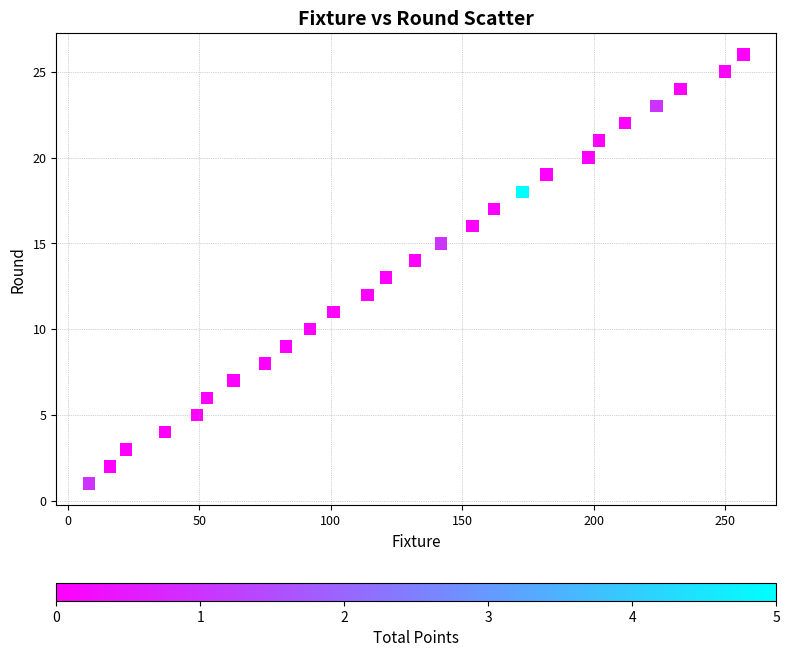

What is the range of Y values (max minus min)?

25